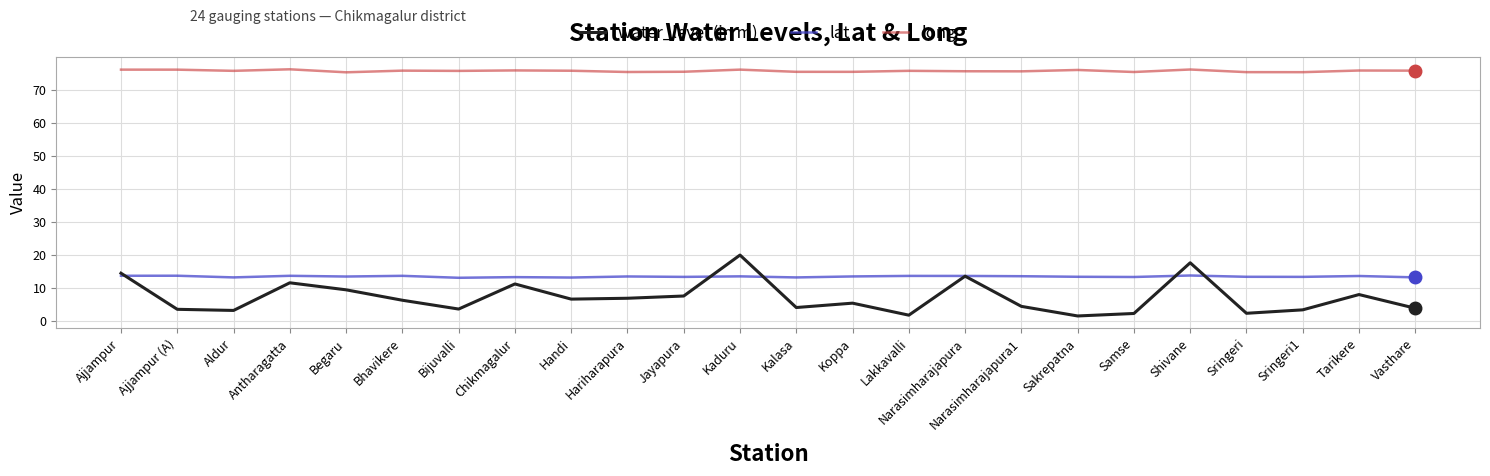

True or false: lat and long intersect in this chart.

False